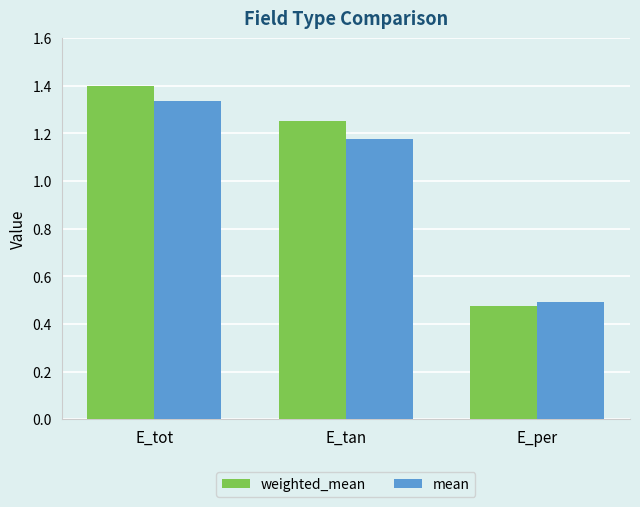

Where does the mean series first go above 1?

E_tot